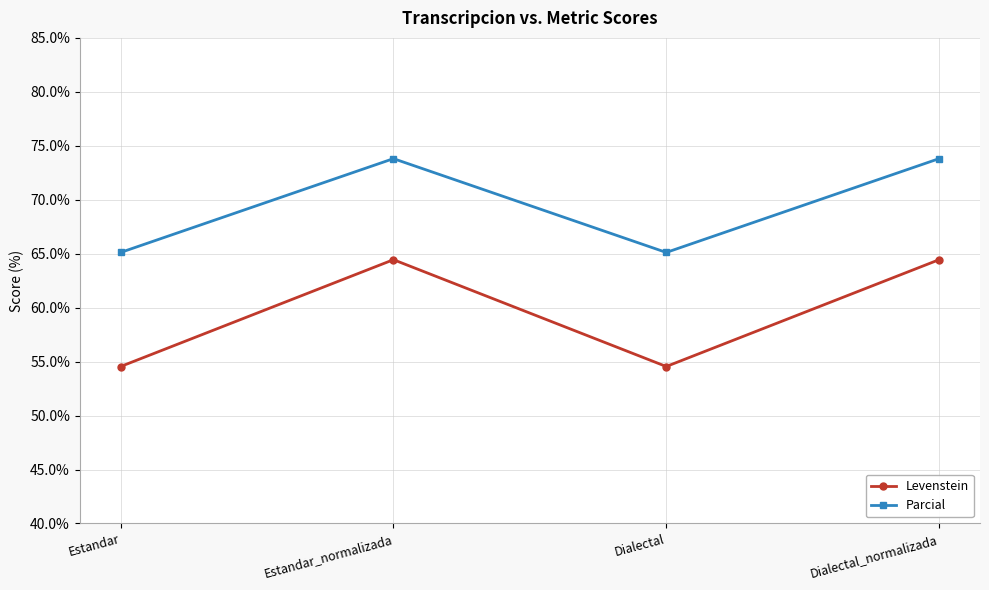

At which category does Parcial reach its first local valley?

Dialectal